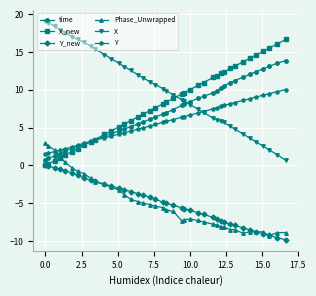

What is the value of the time point at the 21st from the left?

7.0